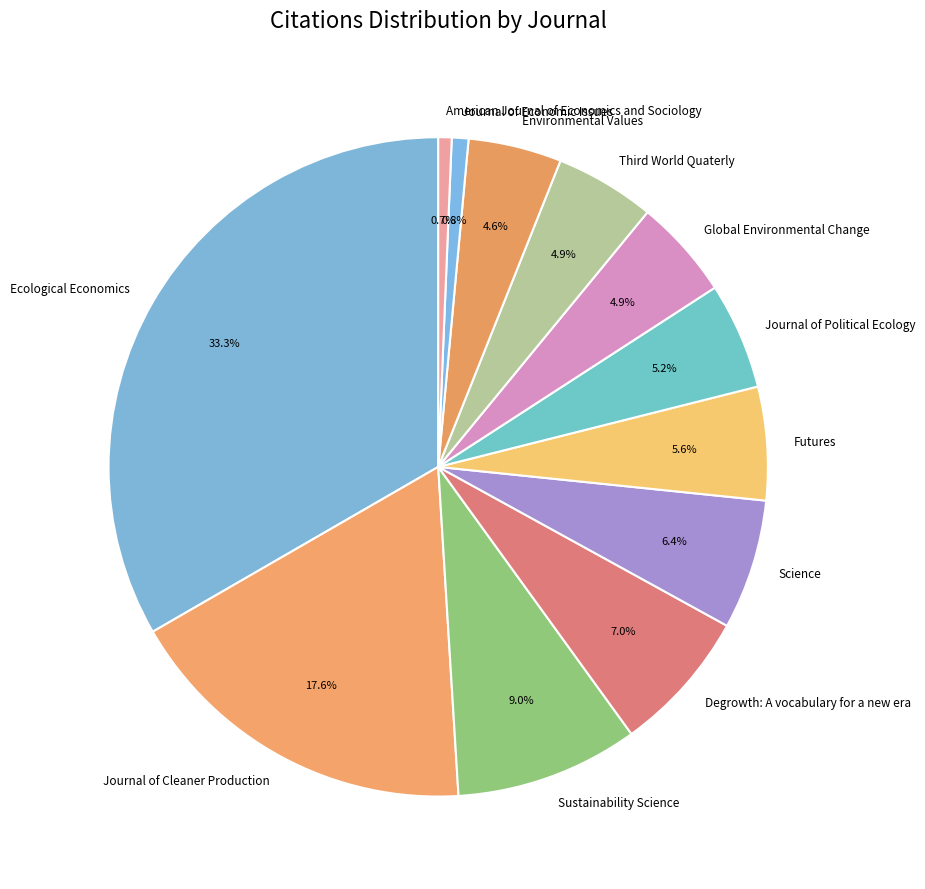

Is the sum of Futures and Ecological Economics greater than half?

No